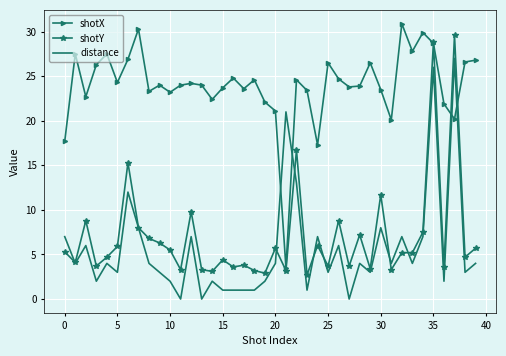

What are all the series names shown in the legend?

shotX, shotY, distance